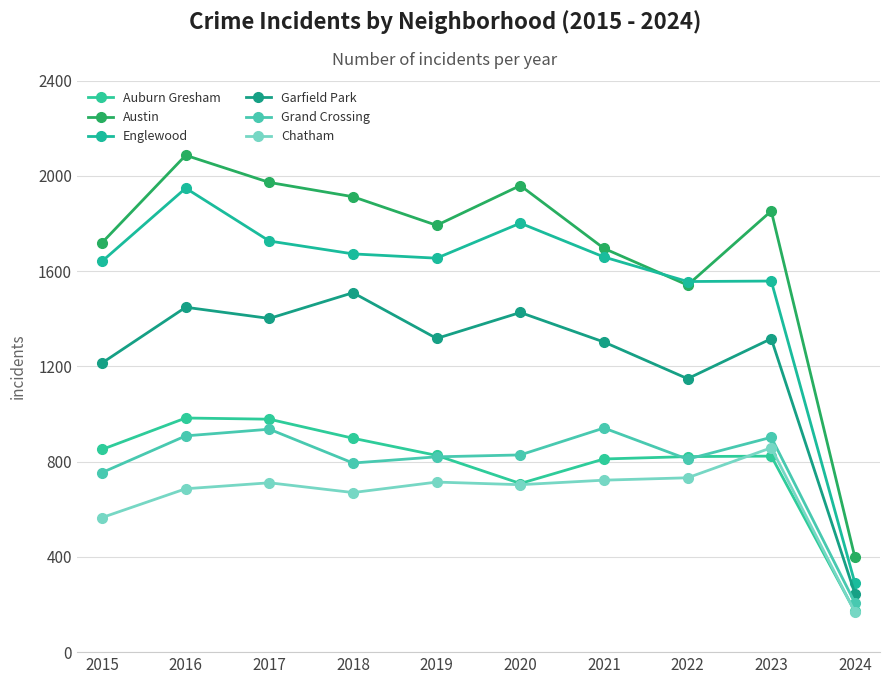

How many lines are shown in the chart?

6